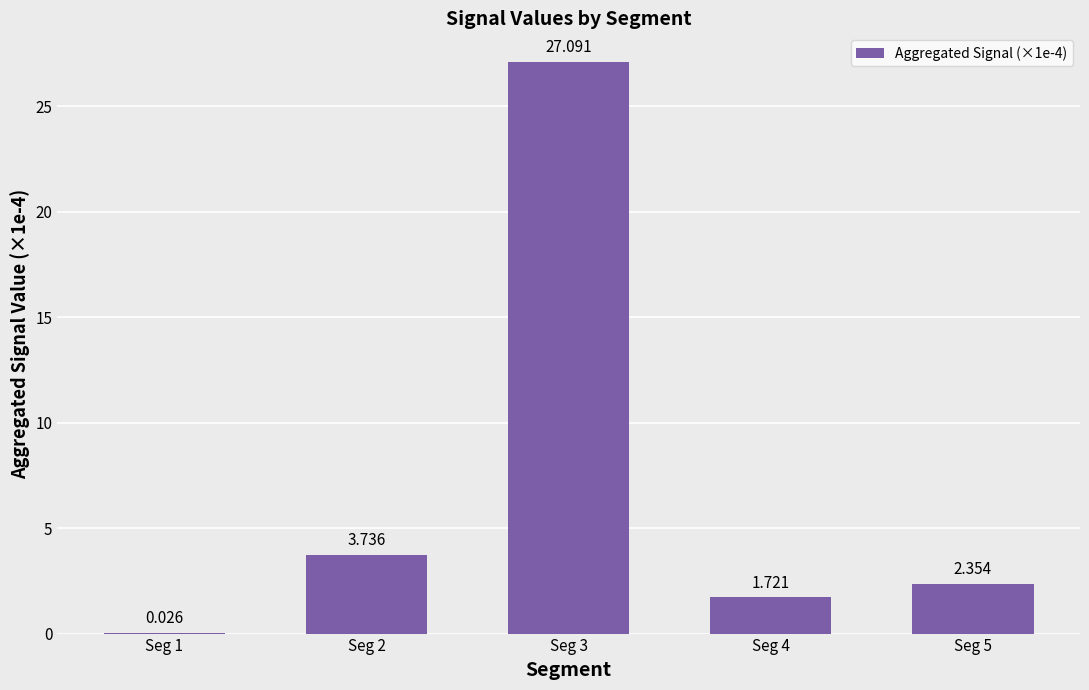

At which category does the chart reach its peak across all series?

Seg 3